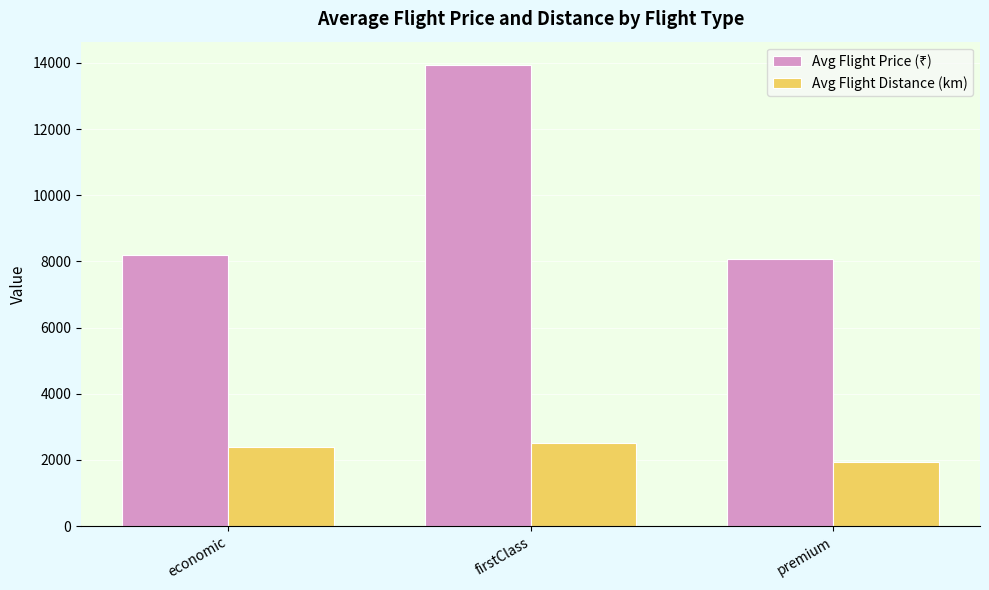

What is the label of the 1st bar from the right?

premium